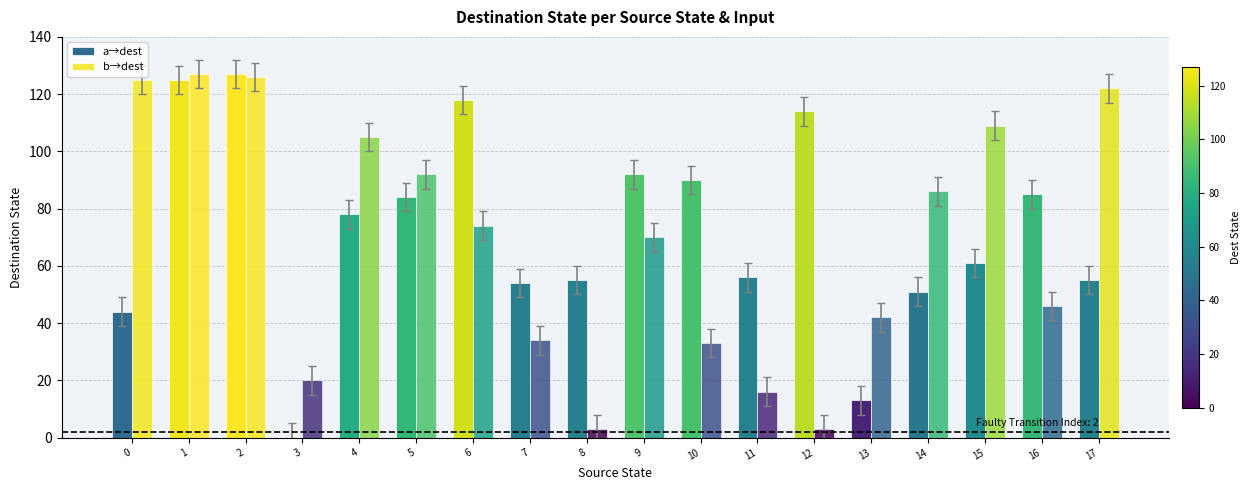

How many series are shown in this chart?

2